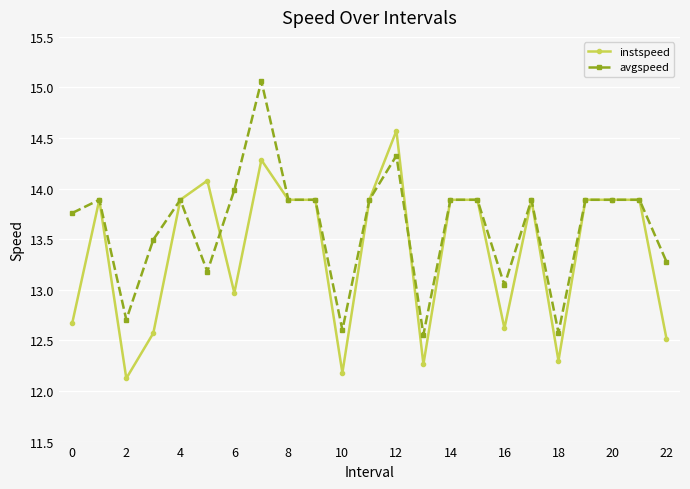

What is the maximum value for instspeed?

14.6